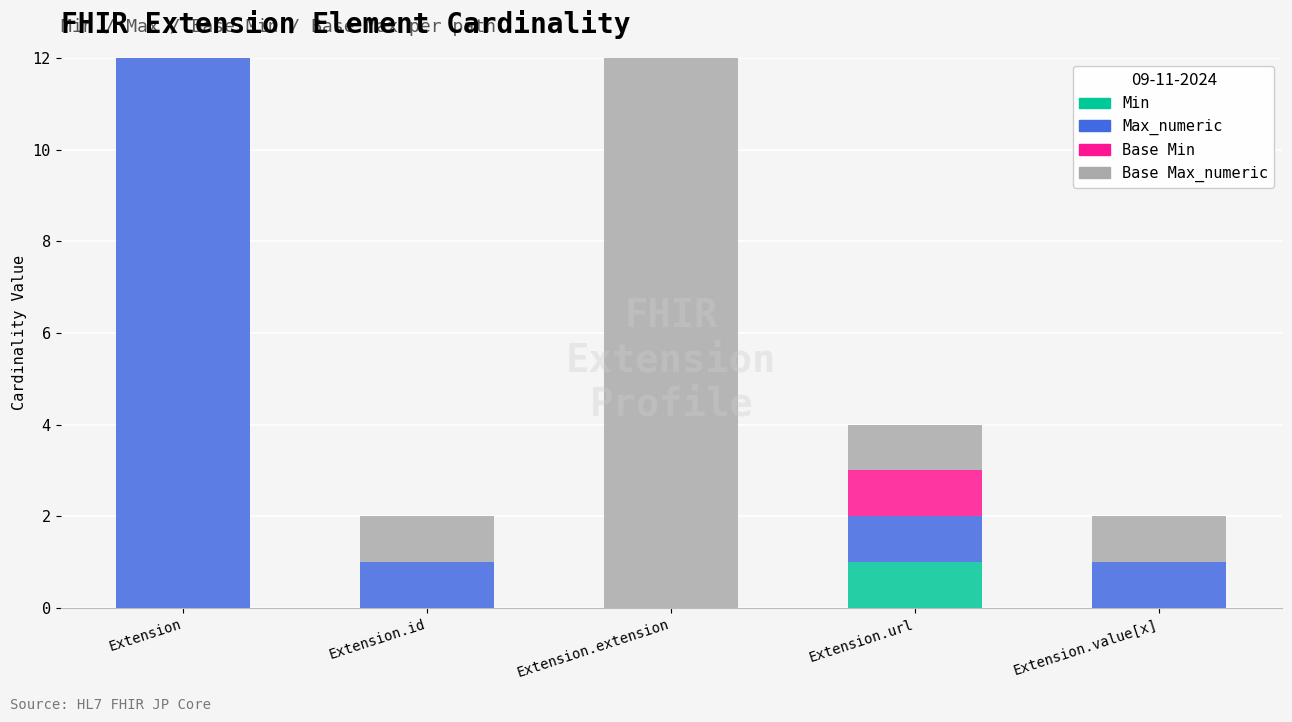

Is it true that Min equals 0 at Extension.value[x]?

True